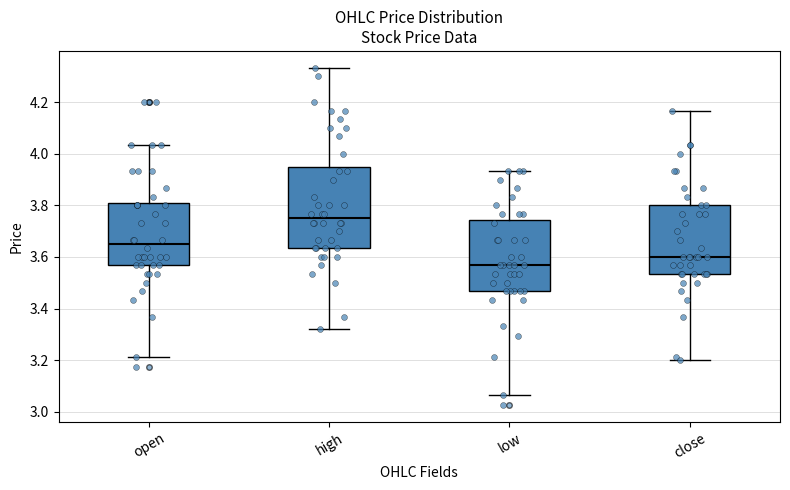

Reading left to right, read every box against the y-axis: the position of its median line, the range the box covers, and the ends of its whiskers. The values are not printed on the chart, so give them approximately, as read against the axis.

open: median 3.66, box 3.56 to 3.80, whiskers 3.22 to 4.04
high: median 3.76, box 3.64 to 3.94, whiskers 3.32 to 4.34
low: median 3.56, box 3.46 to 3.74, whiskers 3.06 to 3.94
close: median 3.60, box 3.54 to 3.80, whiskers 3.20 to 4.16